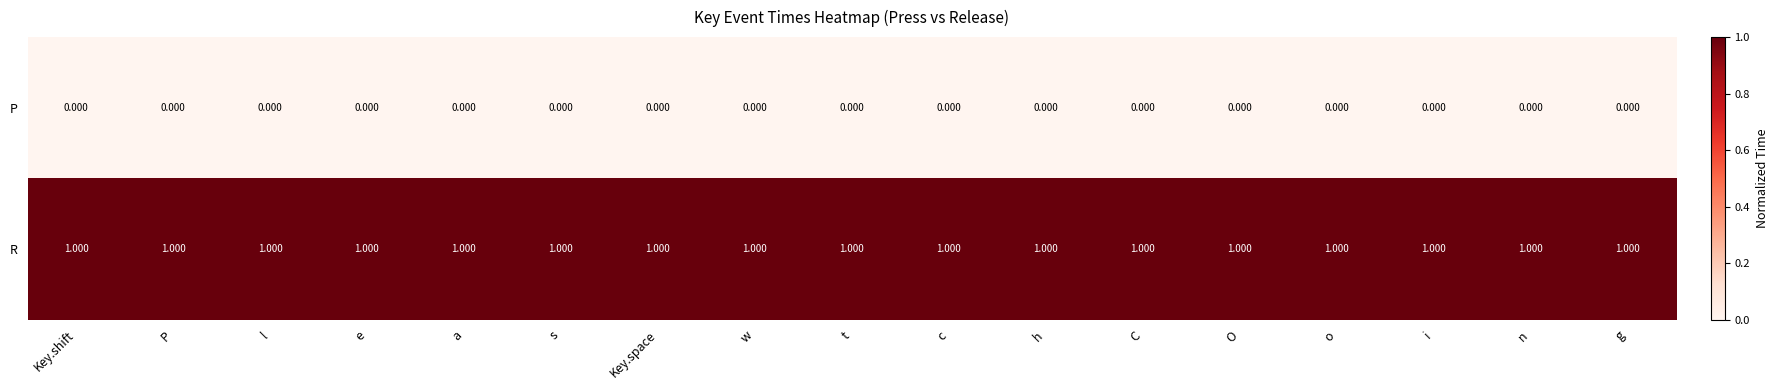

Is the value of R at n greater than the value of P at g?

Yes